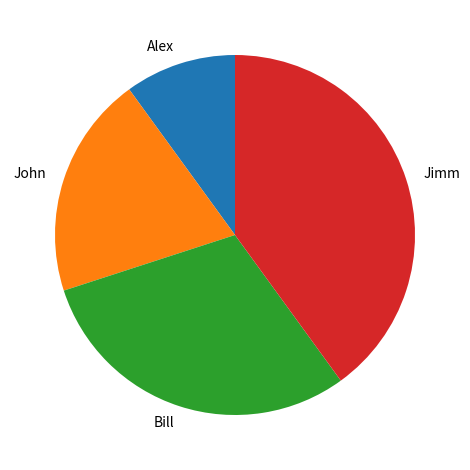

The Jimm slice represents 53% of the pie. True or false?

False